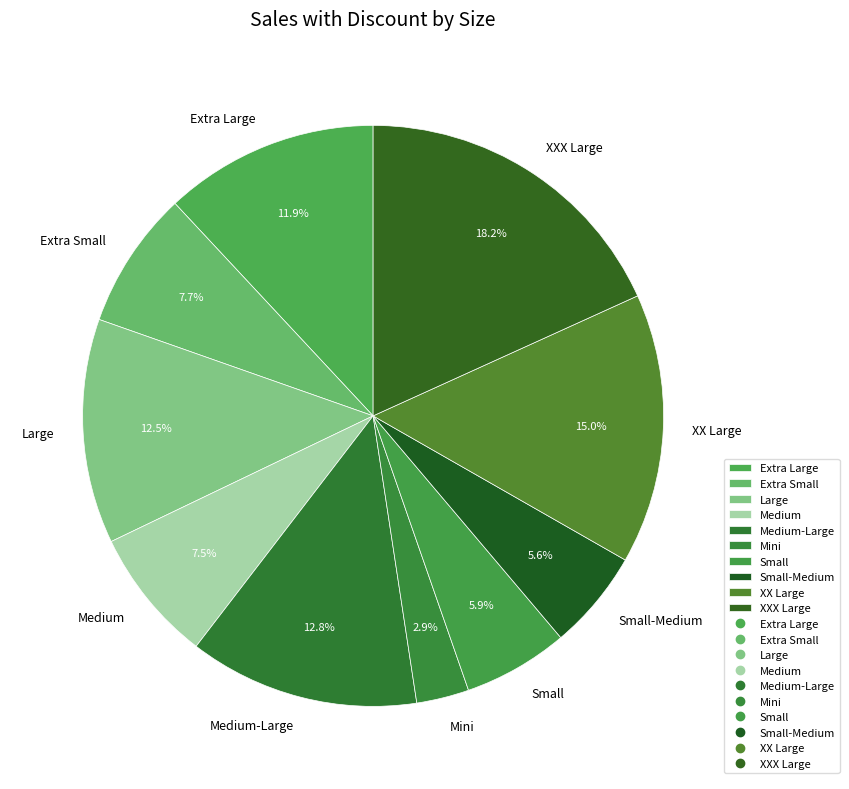

To the nearest percent, what portion does Small-Medium represent?

6%